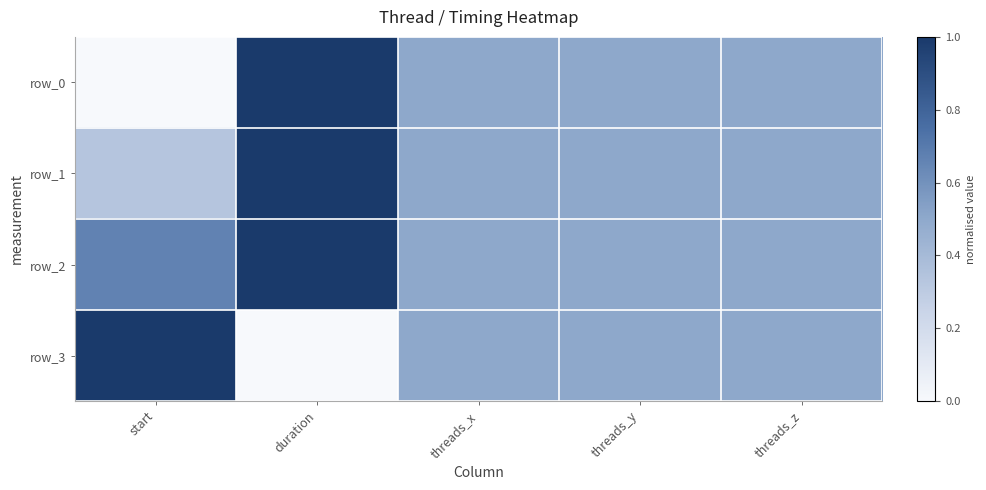

How many values in row_0 are above zero?

4